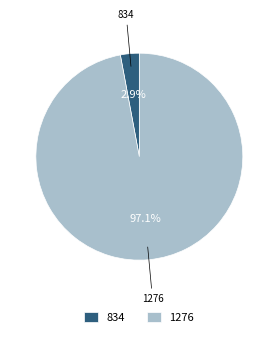

Combined, do 1276 and 834 account for over 50%?

Yes